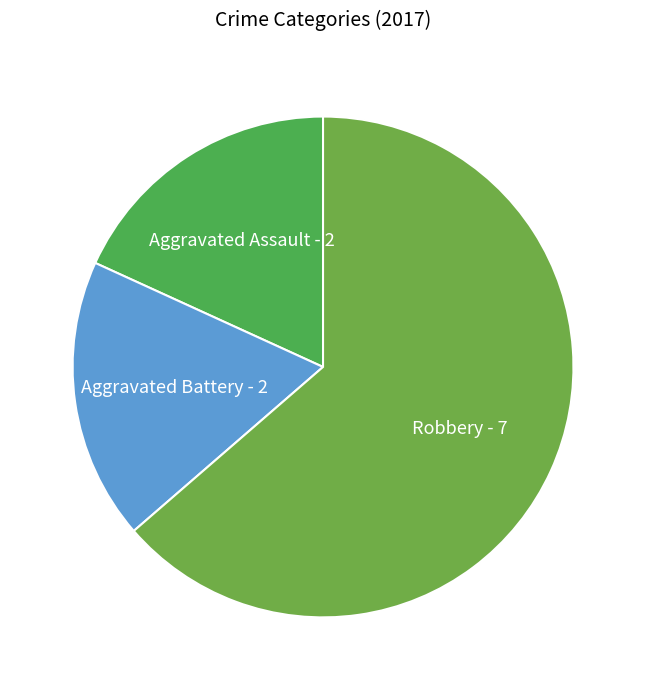

What is the largest slice in the pie chart?

Robbery